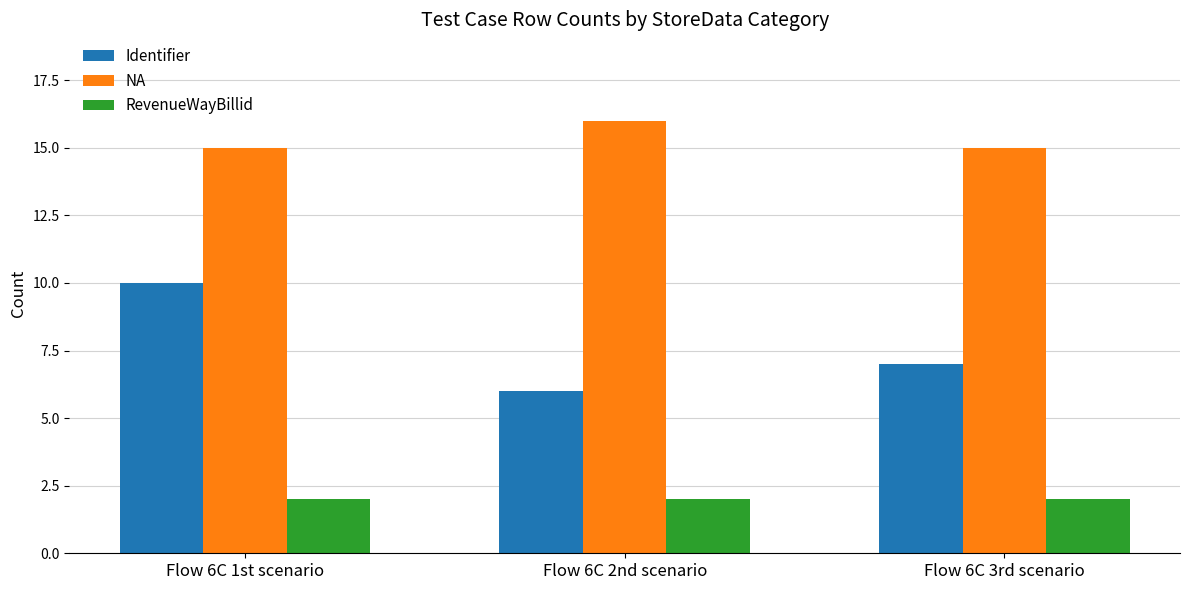

How many bars are there in total?

9